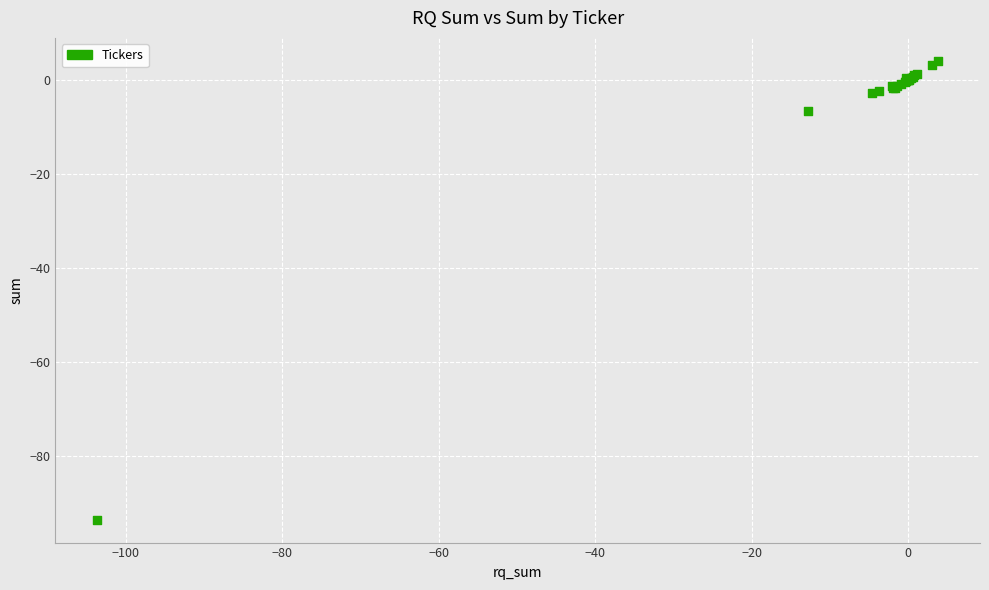

What Y value in the scatter plot is closest to -44?

-6.6